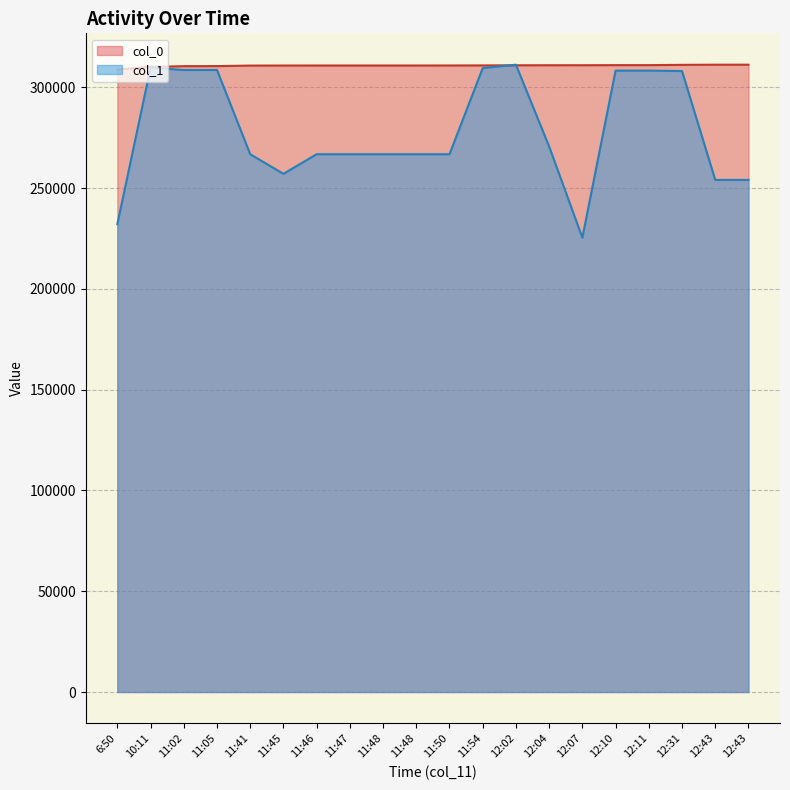

Does the chart have visible grid lines?

Yes